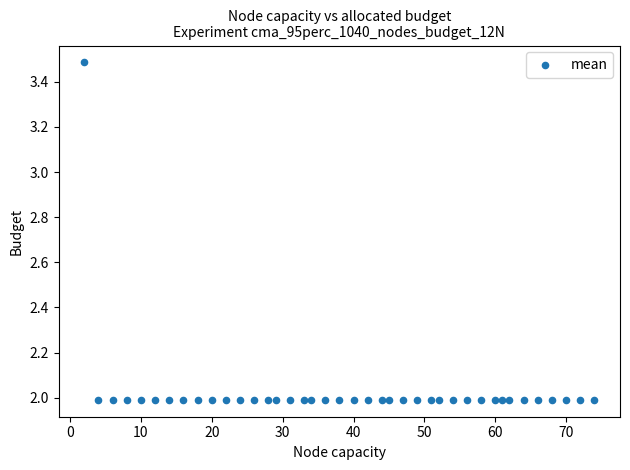

What is the range of X values (max minus min)?

72.0